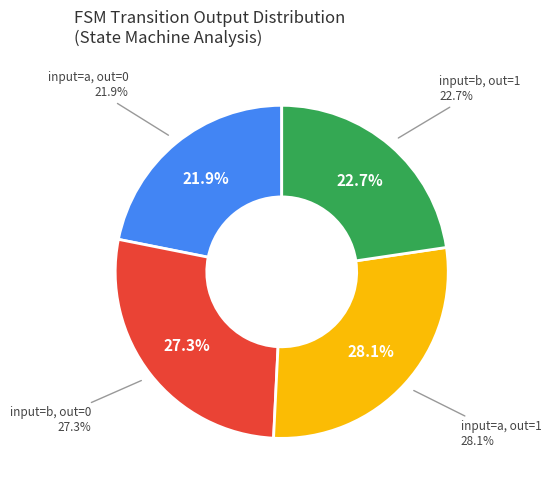

Is there a majority slice in this chart?

No